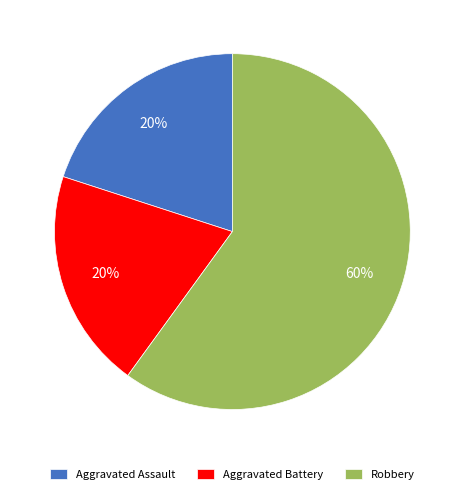

Does Aggravated Assault represent more than half of the total?

No